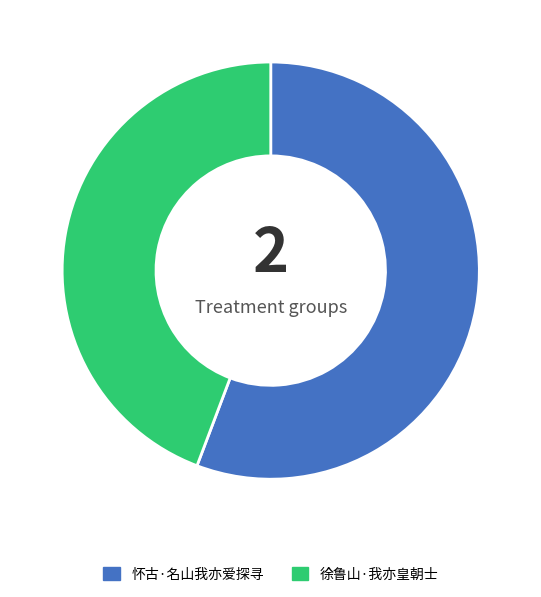

What is the ratio of the value at 怀古·名山我亦爱探寻 to the value at 徐鲁山·我亦皇朝士?

1.3